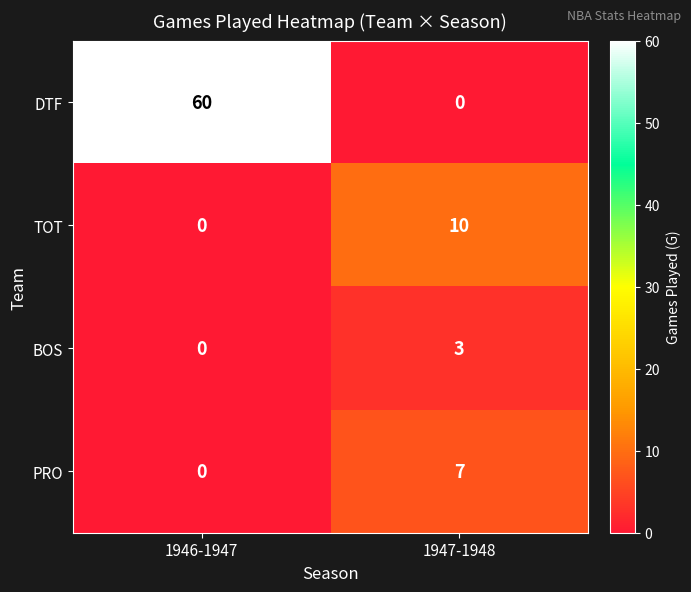

At which label is BOS closest to 1?

1946-1947